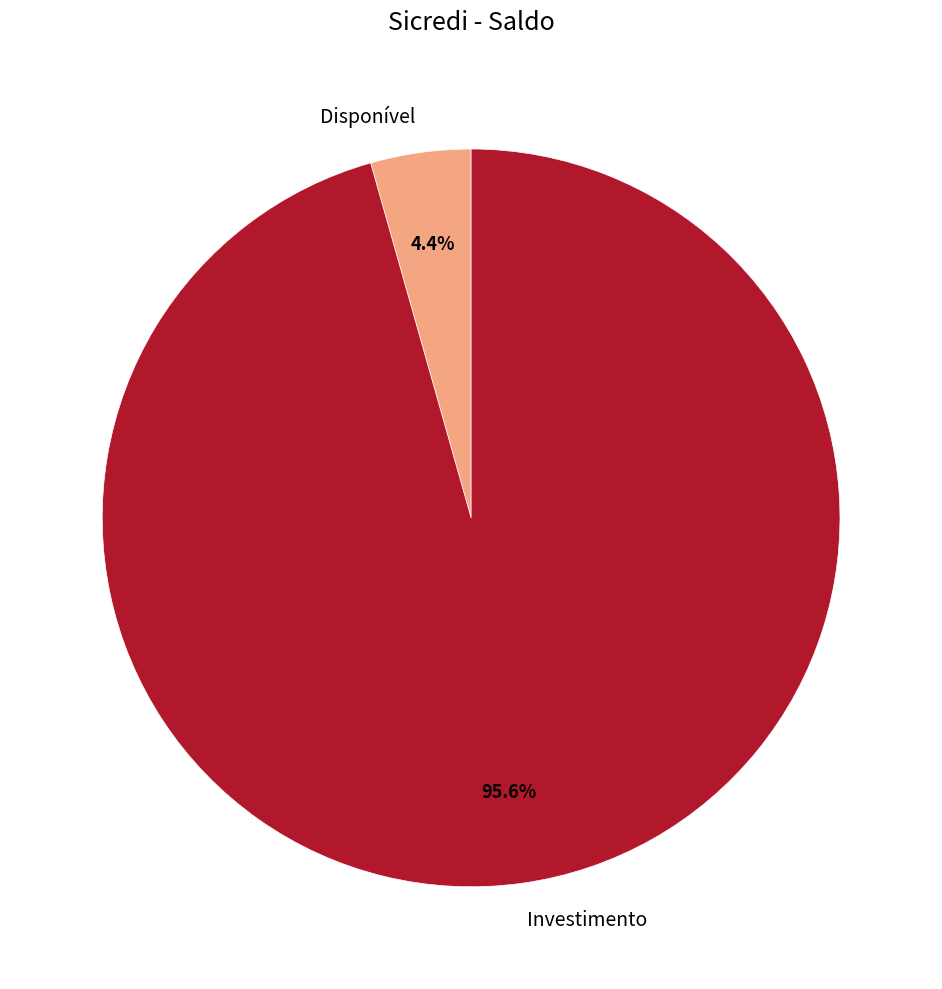

To the nearest percent, what is the combined percentage of Disponível and Investimento?

100%